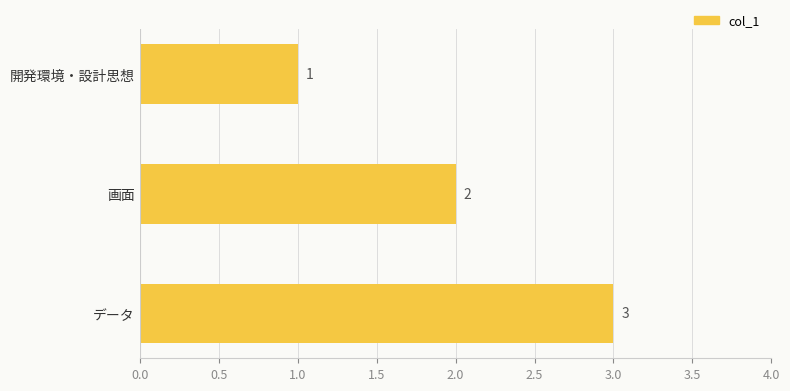

Rank the categories by value from lowest to highest.

開発環境・設計思想, 画面, データ